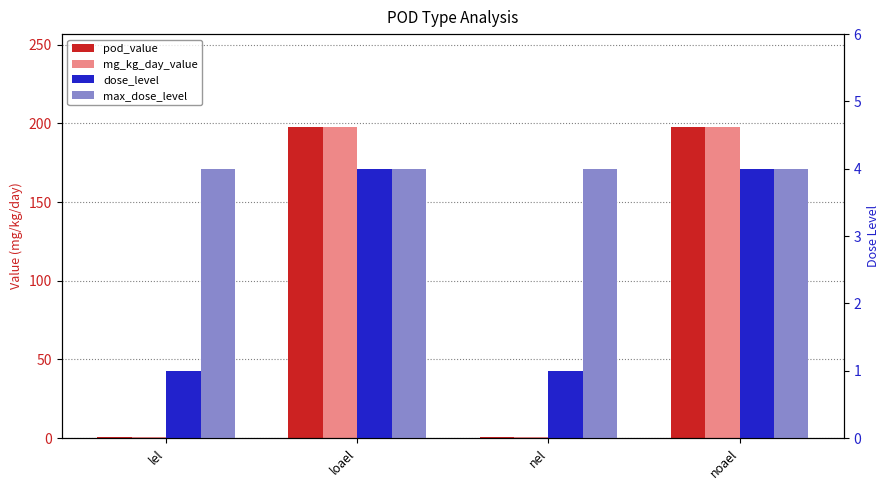

Are the bars grouped side by side (vs. stacked)?

Yes